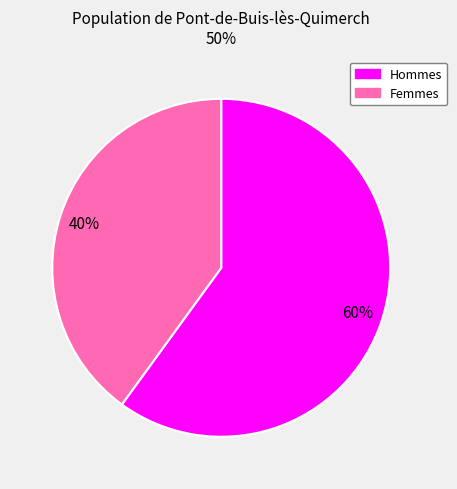

How many slices are in this pie chart?

2